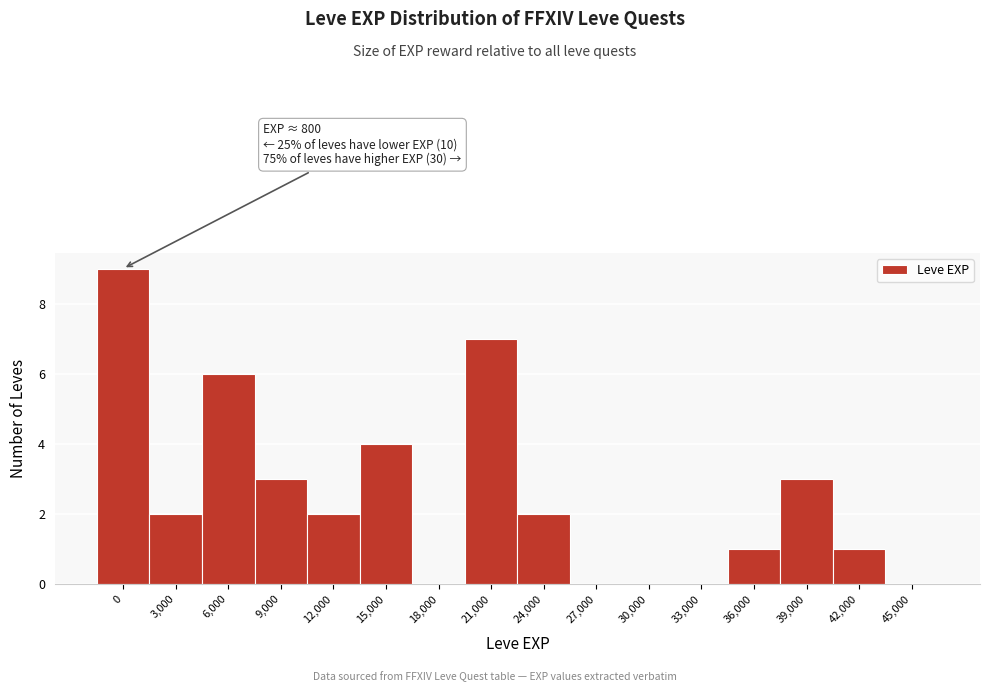

Reading left to right, extract all data points from this chart.

0=9	3,000=2	6,000=6	9,000=3	12,000=2	15,000=4	18,000=0	21,000=7	24,000=2	27,000=0	30,000=0	33,000=0	36,000=1	39,000=3	42,000=1	45,000=0